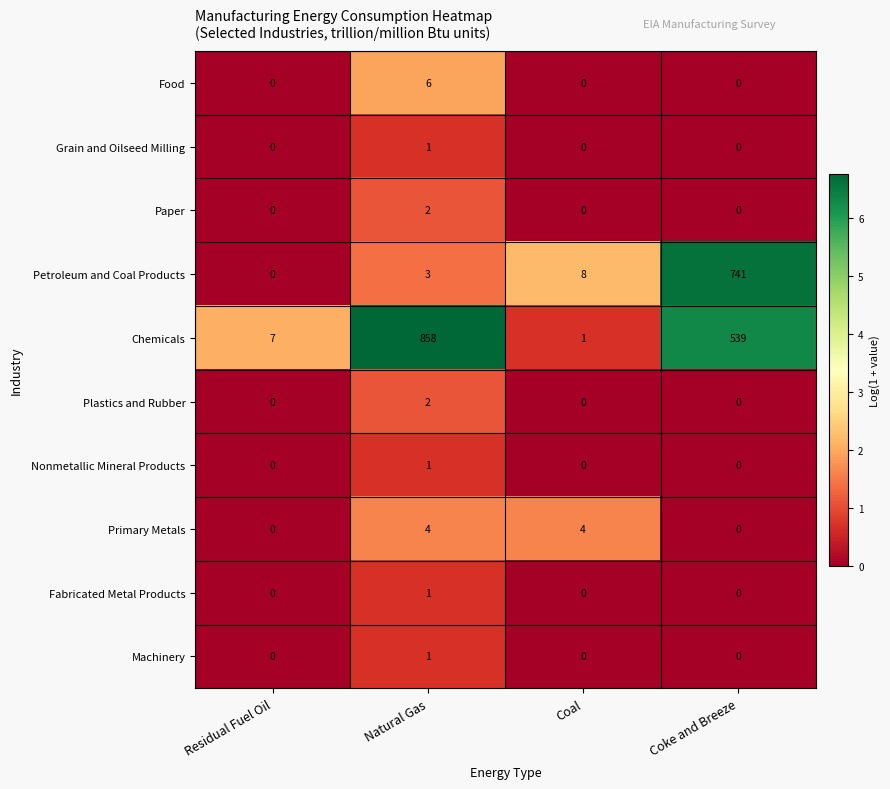

Is it true that Food equals 0 at Coal?

True